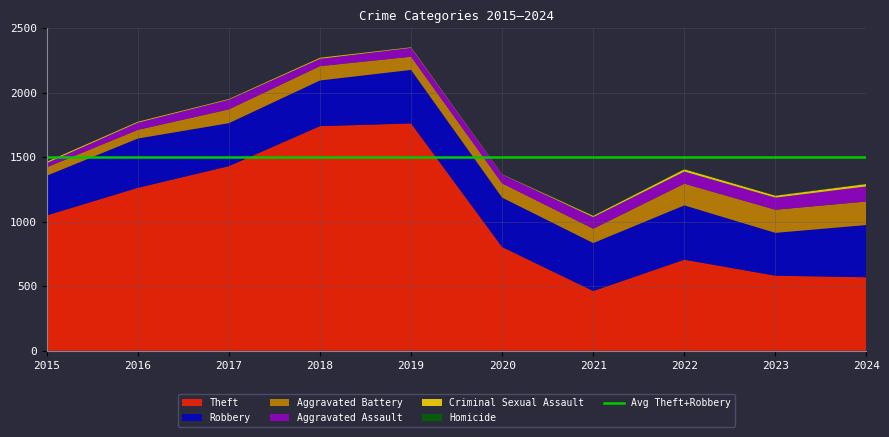

Reading left to right, list all the values displayed in this chart.

Theft: 2015=1049	2016=1263	2017=1431	2018=1741	2019=1762	2020=804	2021=463	2022=706	2023=582	2024=570
Robbery: 2015=308	2016=382	2017=333	2018=354	2019=415	2020=383	2021=372	2022=421	2023=332	2024=405
Aggravated Battery: 2015=65	2016=67	2017=107	2018=111	2019=102	2020=110	2021=111	2022=168	2023=179	2024=182
Aggravated Assault: 2015=33	2016=56	2017=75	2018=57	2019=69	2020=69	2021=90	2022=94	2023=94	2024=117
Criminal Sexual Assault: 2015=10	2016=7	2017=5	2018=8	2019=4	2020=2	2021=10	2022=18	2023=15	2024=19
Homicide: 2015=0	2016=1	2017=1	2018=1	2019=1	2020=2	2021=4	2022=5	2023=2	2024=3